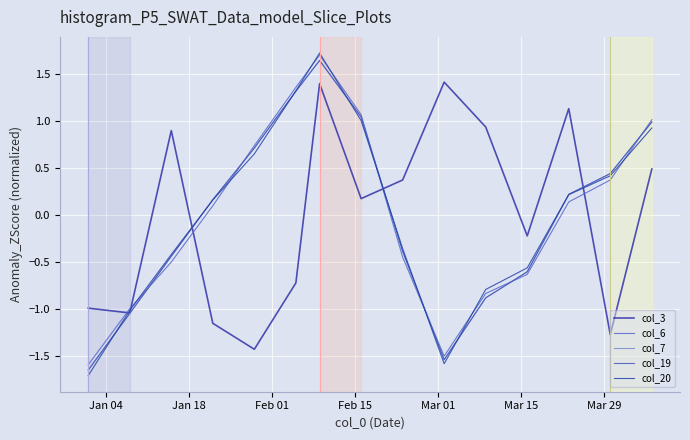

Does the chart display data point markers on the line(s)?

No